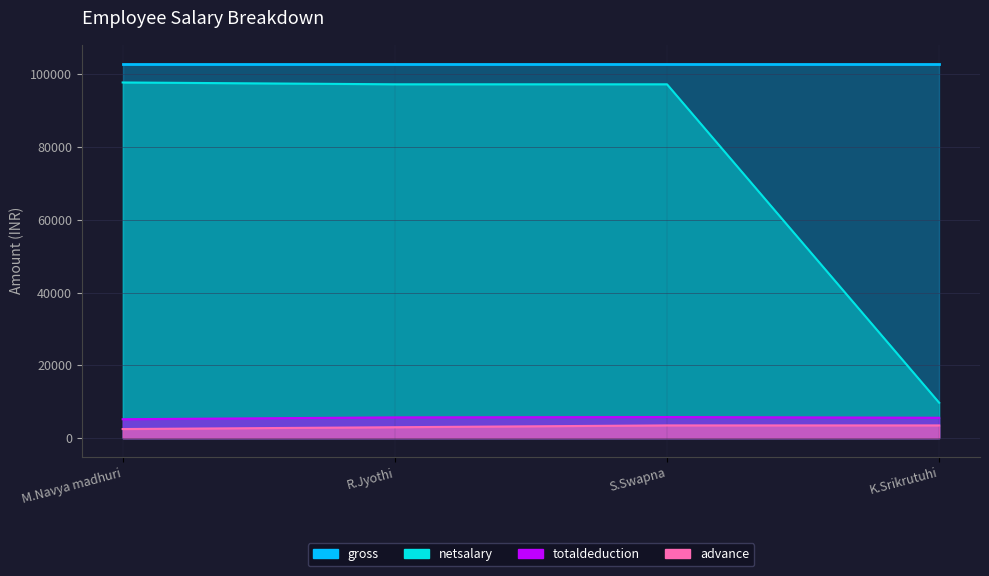

At which label is totaldeduction closest to 5500?

K.Srikrutuhi